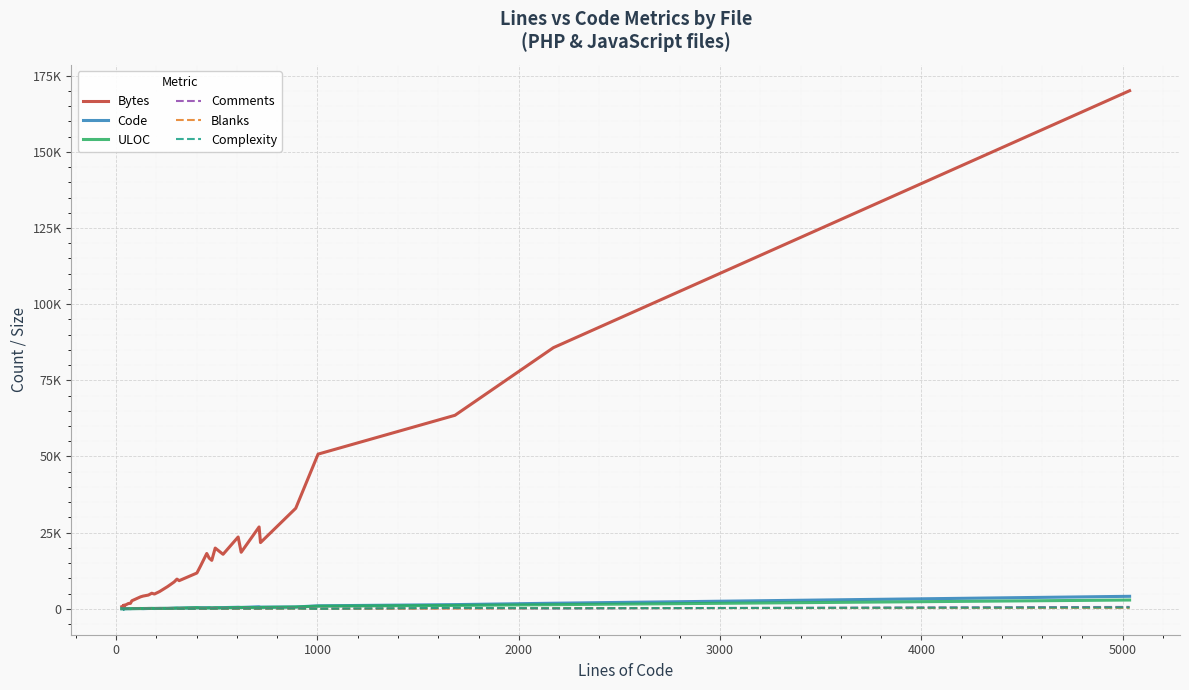

Reading left to right, what are all the values shown in this chart?

Bytes: 704	778	993	1133	935	966	1127	1036	1025	1138	1339	1752	1786	2641	3928	4189	4510	5116	4846	5680	7281	8815	9755	9245	11749	14032	18164	16642	15906	19941	17895	23578	18559	26868	21735	33001	50777	63525	85726	170061
Code: 16	18	17	18	7	25	21	20	33	25	33	44	38	64	106	61	107	126	100	133	119	225	246	240	378	352	366	367	284	347	400	507	439	683	547	612	986	1381	1836	4105
ULOC: 25	25	27	32	24	31	34	33	33	32	38	49	46	59	81	99	119	120	123	133	164	188	234	209	372	292	251	326	314	354	302	437	447	385	458	597	866	1123	1365	2889
Comments: 8	9	13	17	25	6	12	15	1	8	10	12	22	8	10	55	38	30	73	63	115	21	35	37	22	23	61	71	138	107	86	76	142	13	112	208	10	198	127	621
Blanks: 4	4	5	2	5	6	6	4	5	6	6	5	11	6	5	18	15	21	17	20	21	42	21	36	1	44	23	24	53	38	45	23	40	14	58	72	7	104	209	308
Complexity: 2	2	0	4	0	1	0	4	3	0	11	2	8	5	26	15	22	17	20	27	35	40	76	22	0	66	34	73	48	54	69	89	52	79	102	101	1	317	185	469